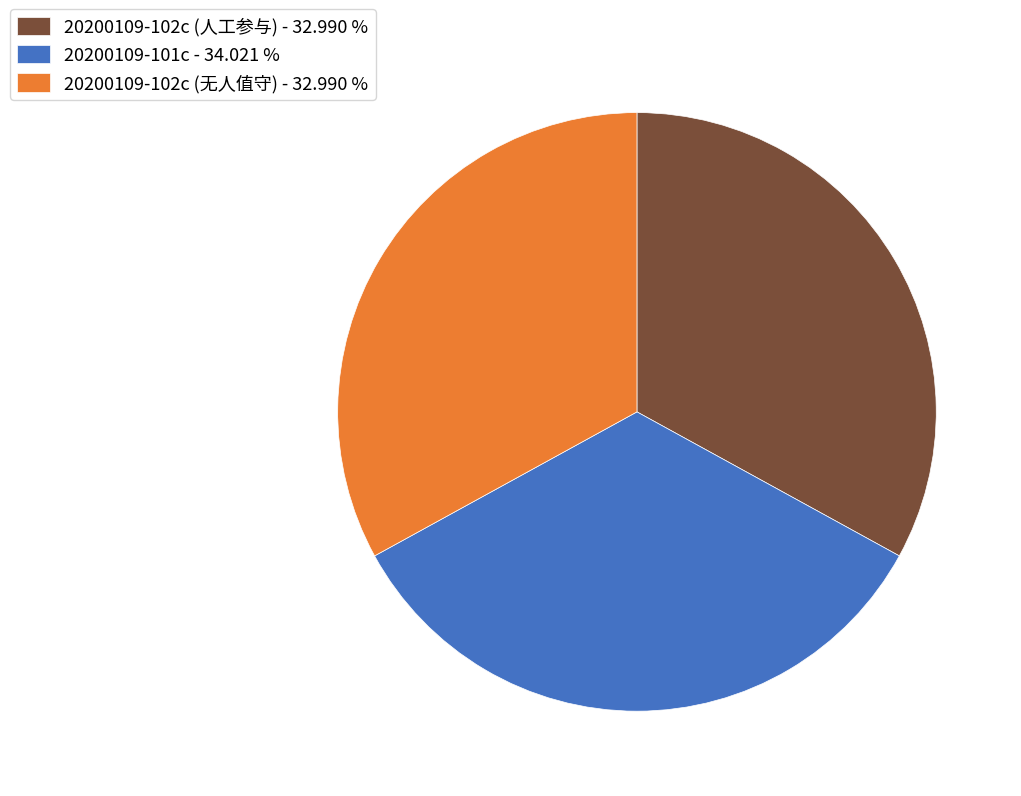

Does any single category account for the majority?

No